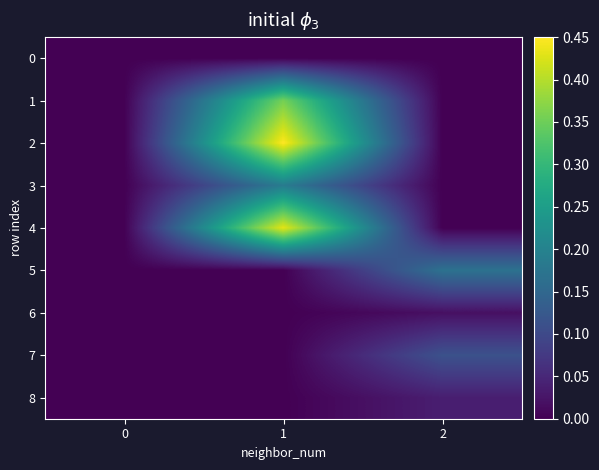

Reading right to left, extract all data points from this chart.

0: 2=0.0	1=0.0	0=0.0
1: 2=0.0	1=0.4	0=0.0
2: 2=0.0	1=0.5	0=0.0
3: 2=0.0	1=0.2	0=0.0
4: 2=0.0	1=0.4	0=0.0
5: 2=0.2	1=0.0	0=0.0
6: 2=0.0	1=0.0	0=0.0
7: 2=0.1	1=0.0	0=0.0
8: 2=0.0	1=0.0	0=0.0